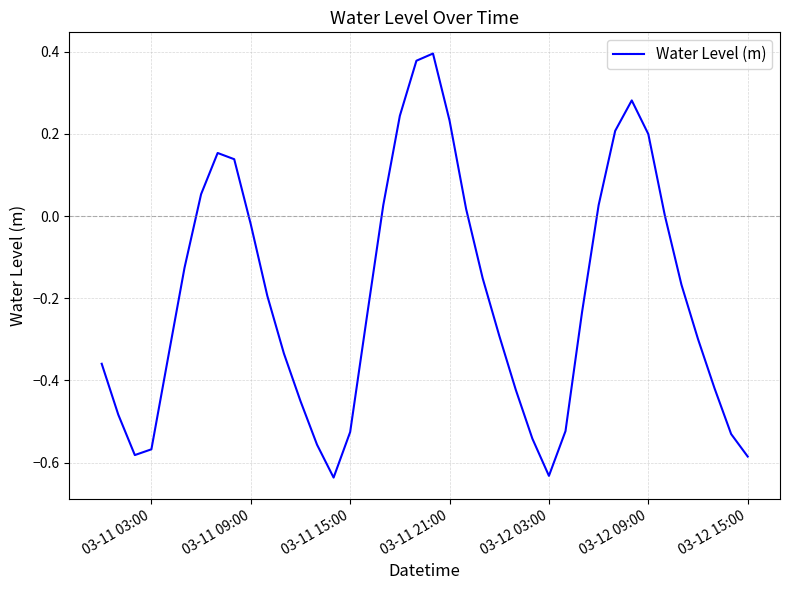

What is the difference between the maximum and minimum values?

1.0